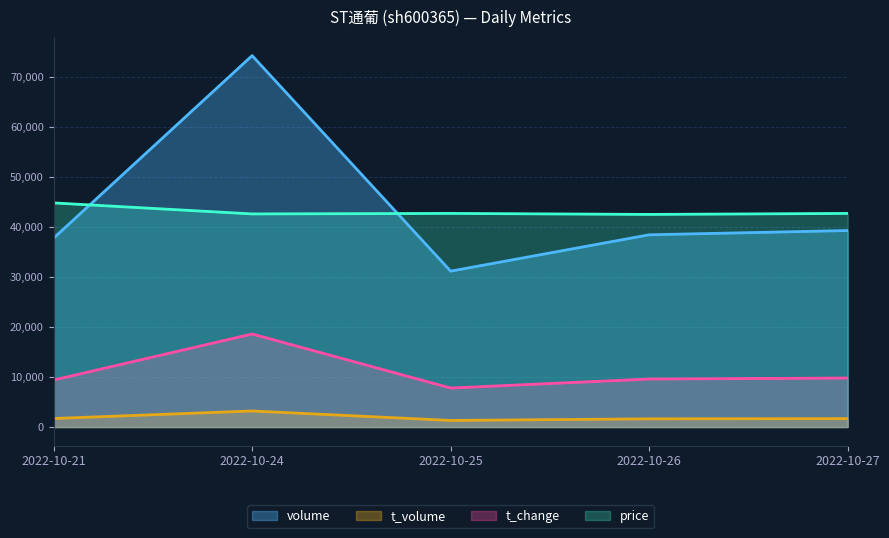

Which category has the highest value across all series?

2022-10-24